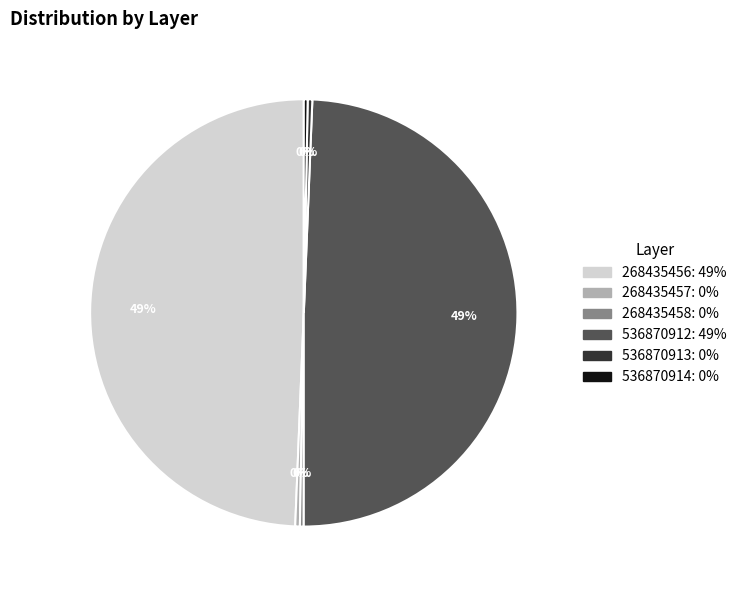

How many segments does this pie chart have?

6